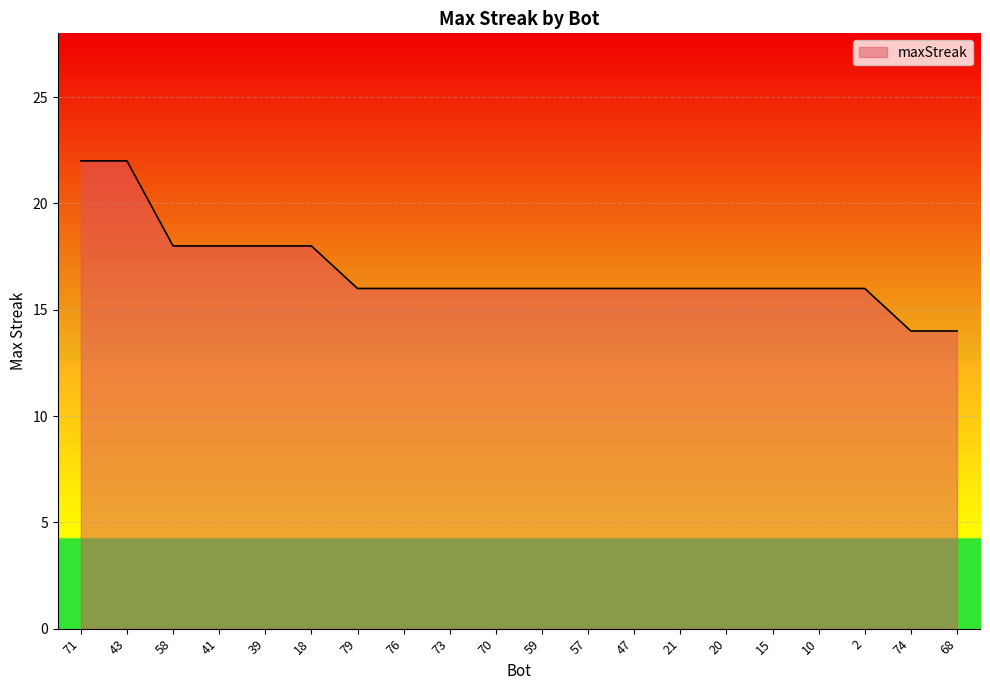

Reading left to right, extract all data points from this chart.

71=22	43=22	58=18	41=18	39=18	18=18	79=16	76=16	73=16	70=16	59=16	57=16	47=16	21=16	20=16	15=16	10=16	2=16	74=14	68=14